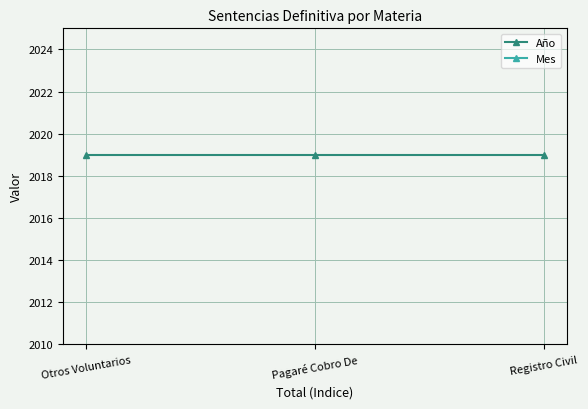

Reading left to right, what are all the values shown in this chart?

Año: 2019	2019	2019
Mes: 11	11	11